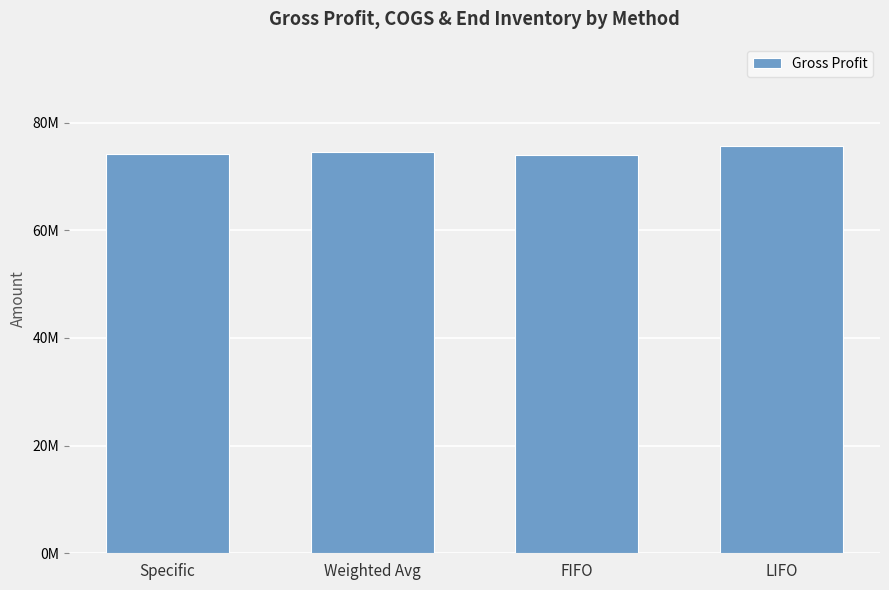

Does the chart contain any negative values?

No